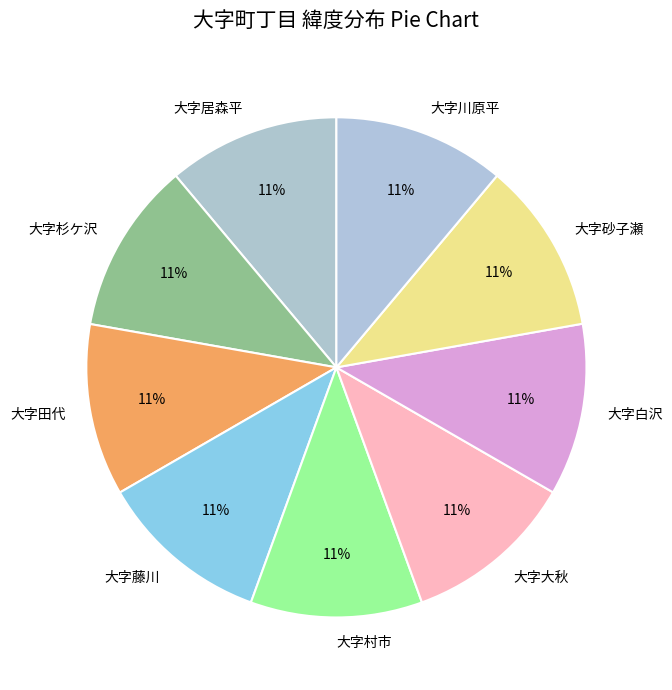

What percentage is the 大字藤川 slice, to the nearest percent?

11%